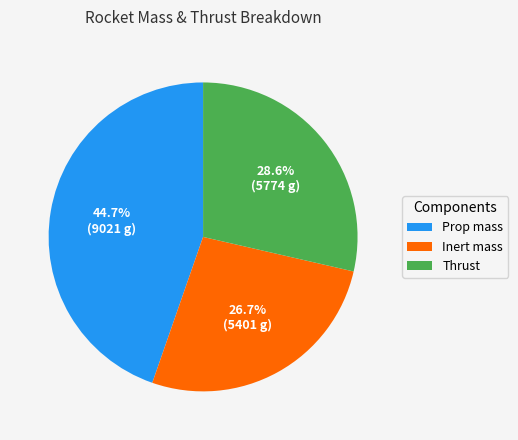

Is it true that Prop mass is 45% of the pie?

True